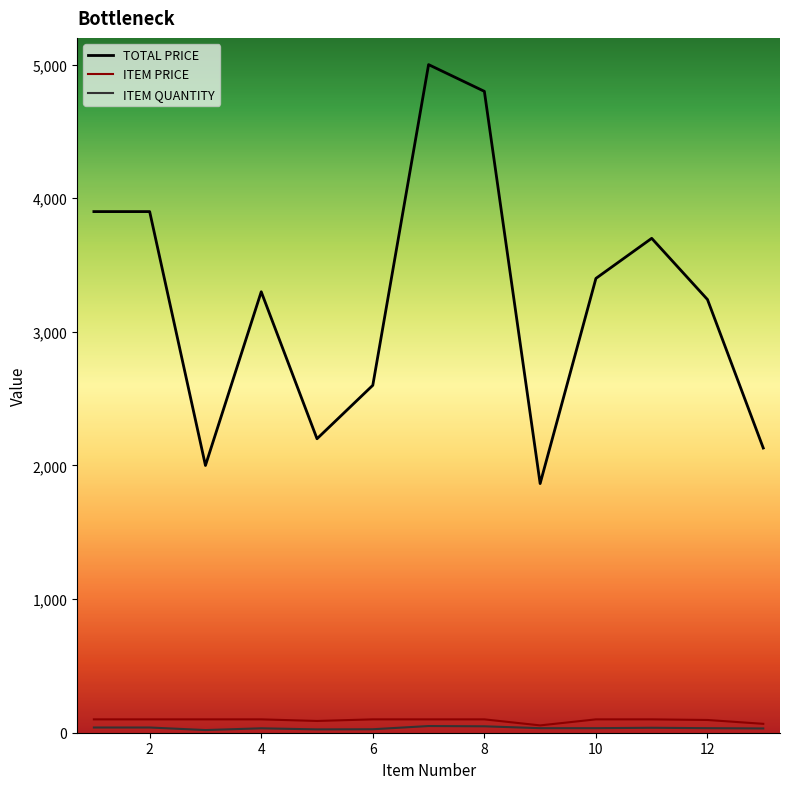

Which series has the widest spread of values?

TOTAL PRICE